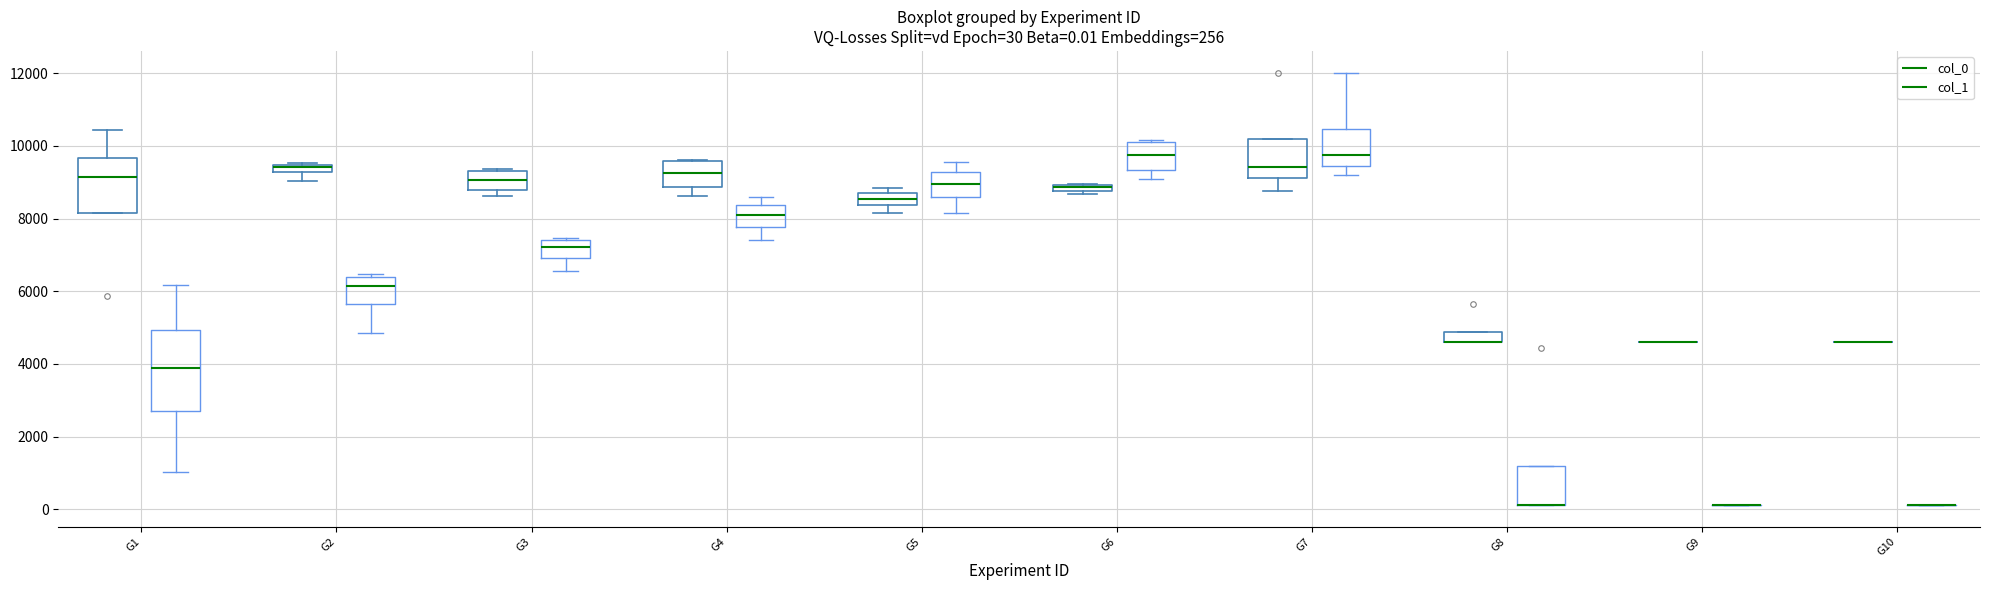

Comparing the boxes themselves (not the whiskers), which one is the tallest?

G1 (col_1)